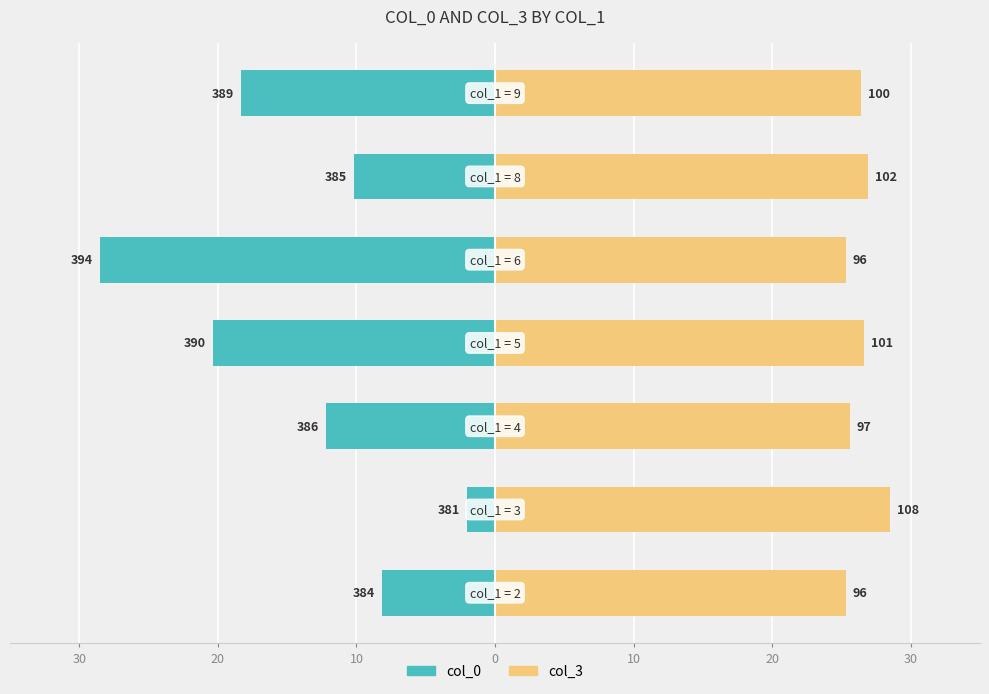

How many values in the col_3 series exceed 26?

4